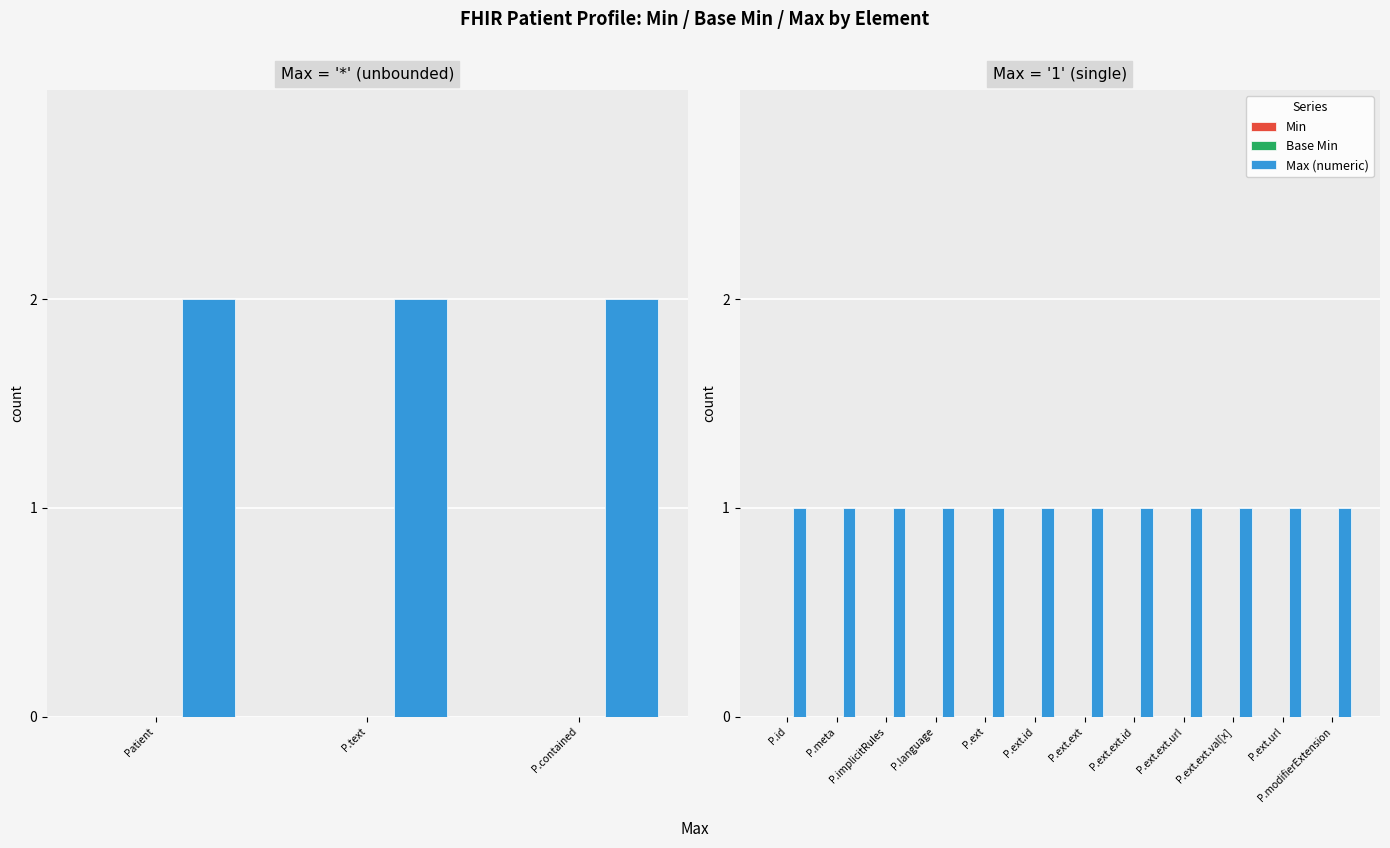

Is the value of Min at P.language greater than the value of Base Min at P.meta?

No